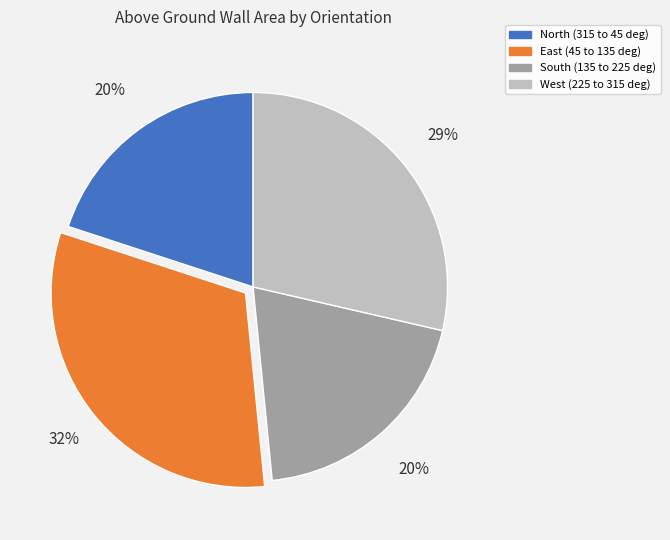

Which category has the biggest portion of the pie?

East (45 to 135 deg)